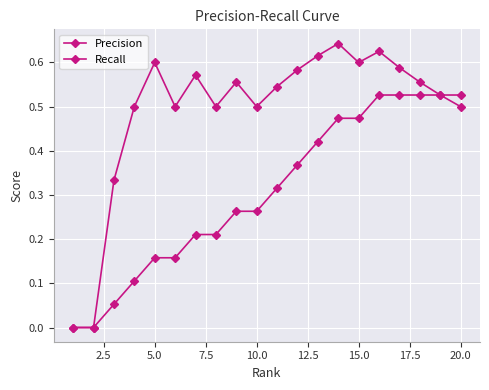

How many distinct data groups are displayed?

2